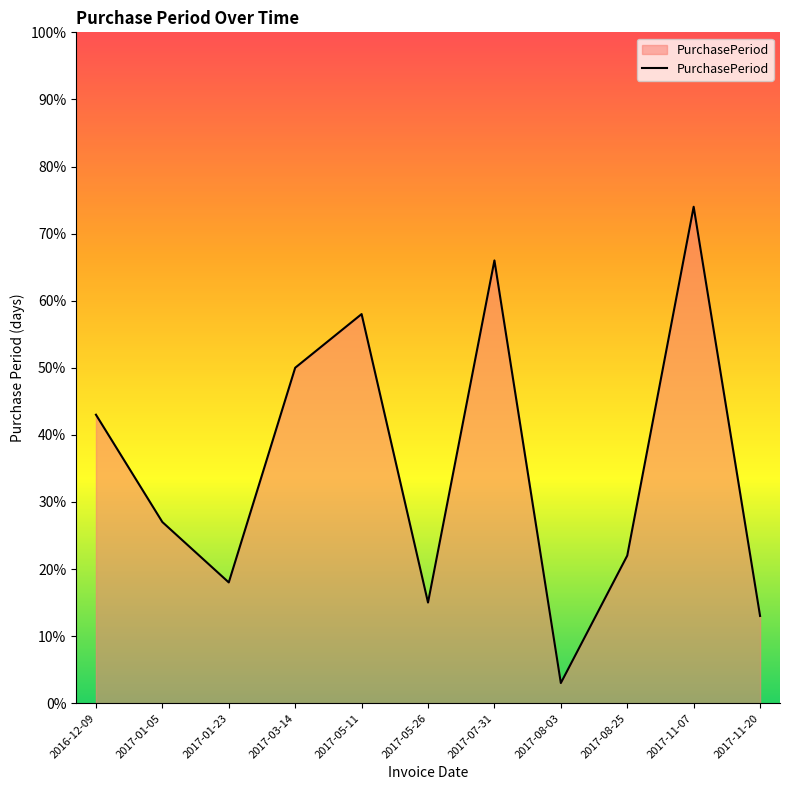

The chart shows a value of 74 at 2017-11-07. True or false?

True